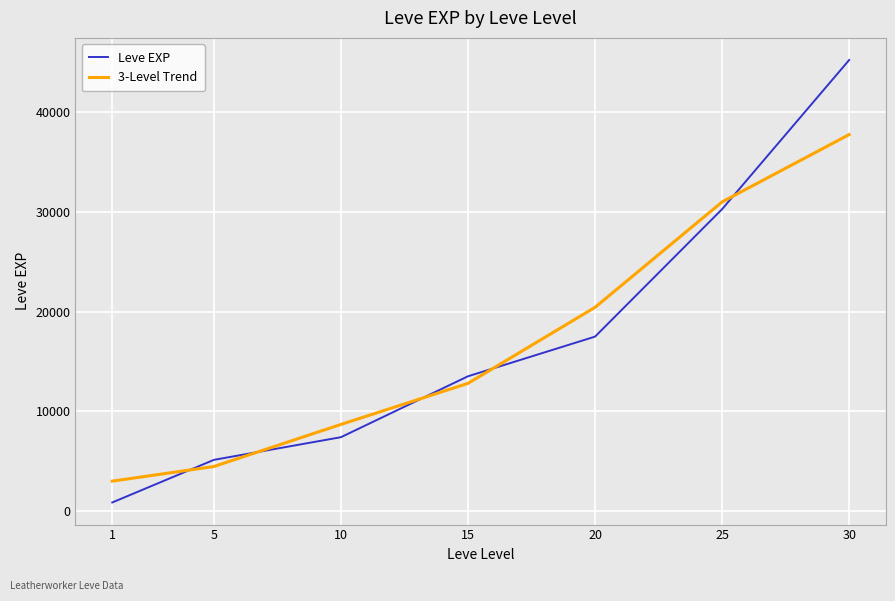

What is the difference between the maximum and minimum values in the 3-Level Trend series?

34759.2